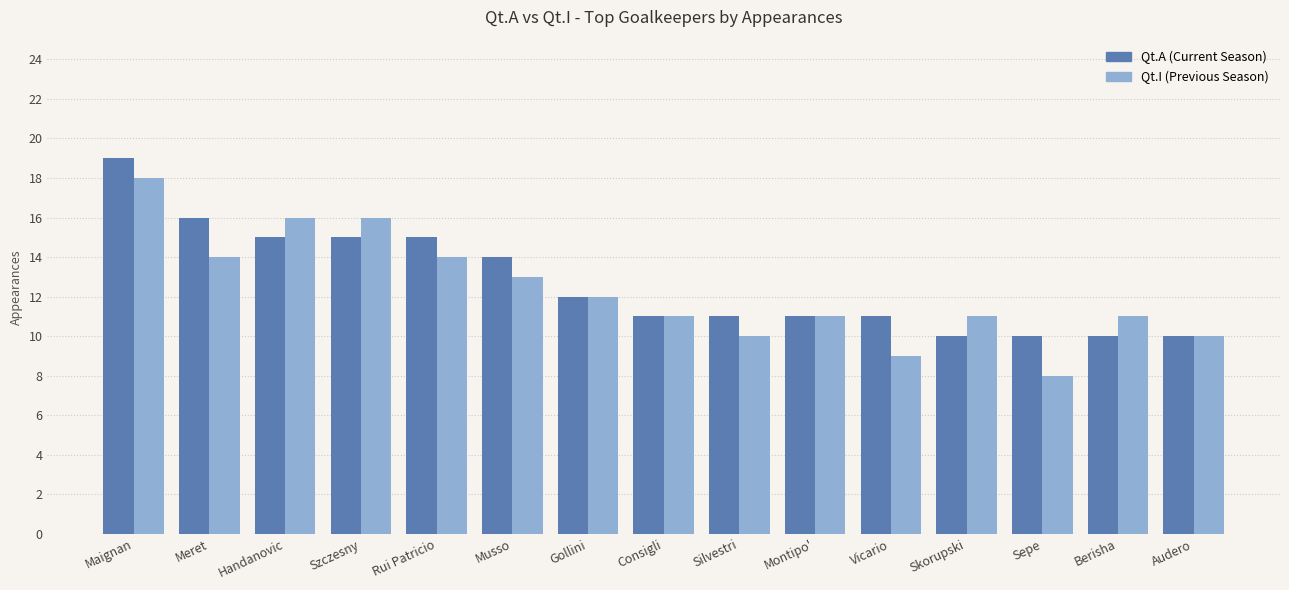

What is the total value across all series at Handanovic?

31